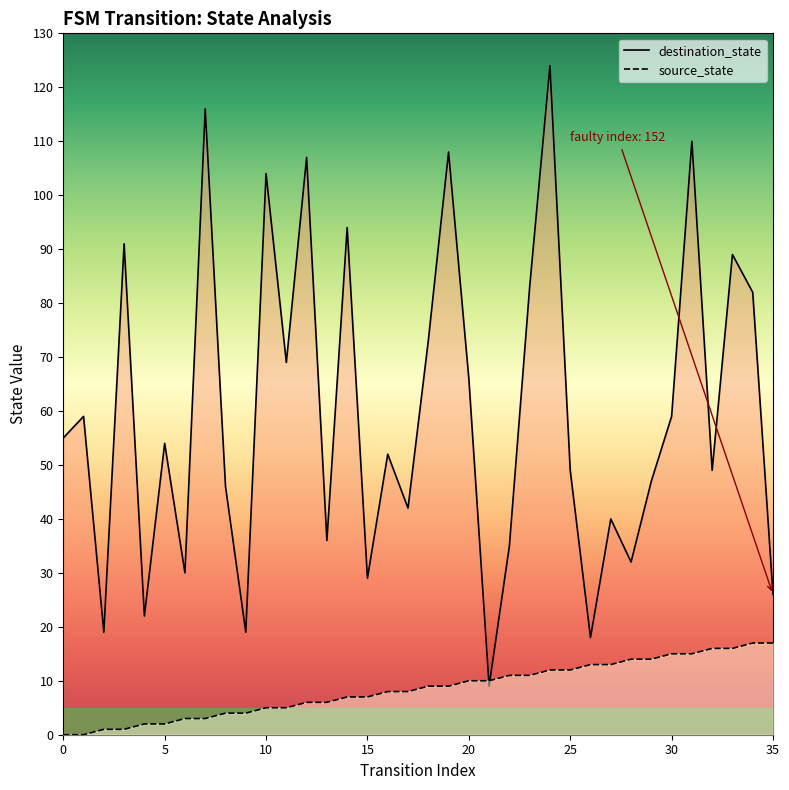

Which series changed the most between 9 and 15?

destination_state